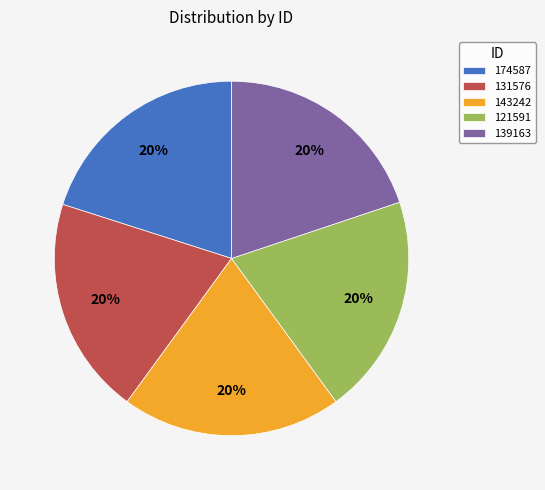

Is the sum of 131576 and 143242 greater than half?

No